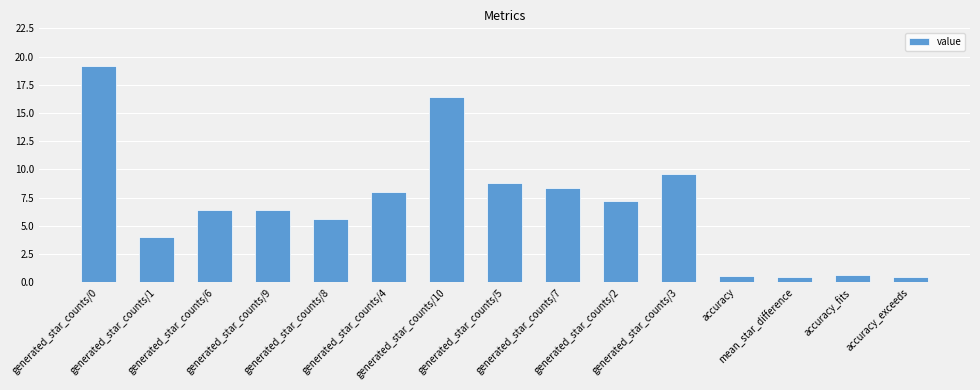

How many bars are there in total?

15